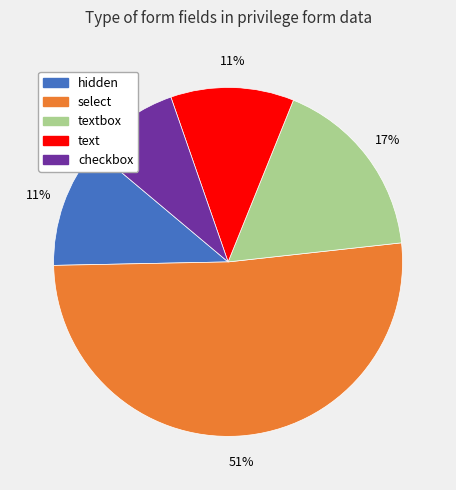

Between text and checkbox, which is larger?

text